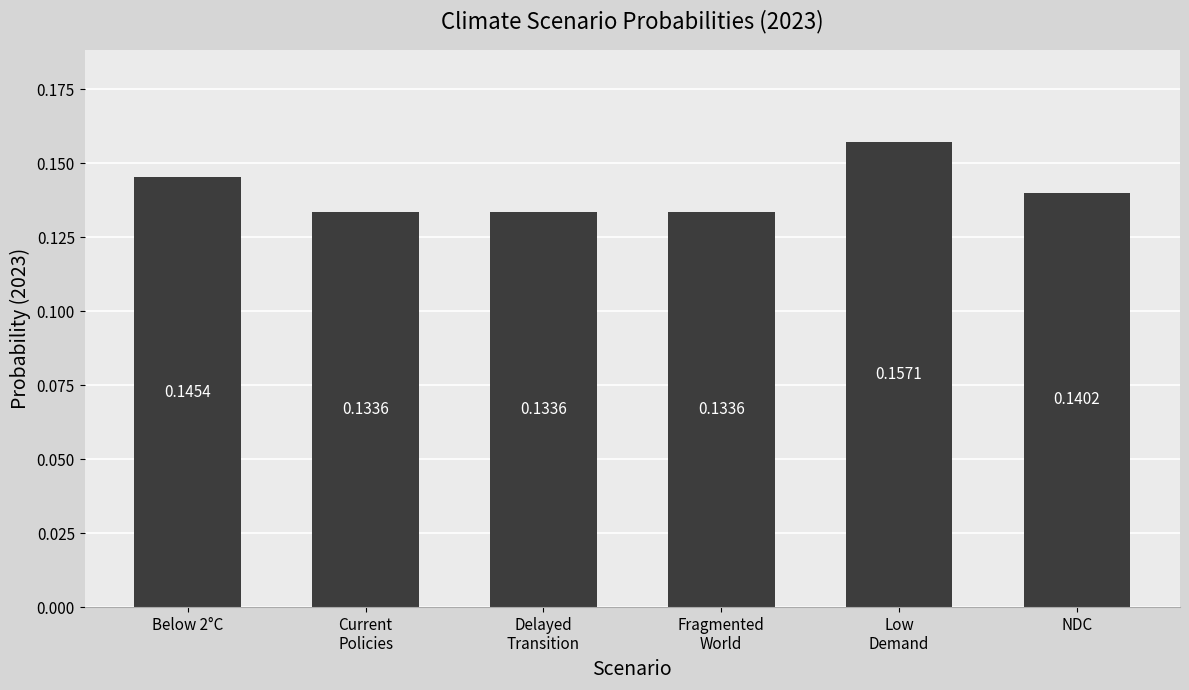

What is the sum of all values?

0.8